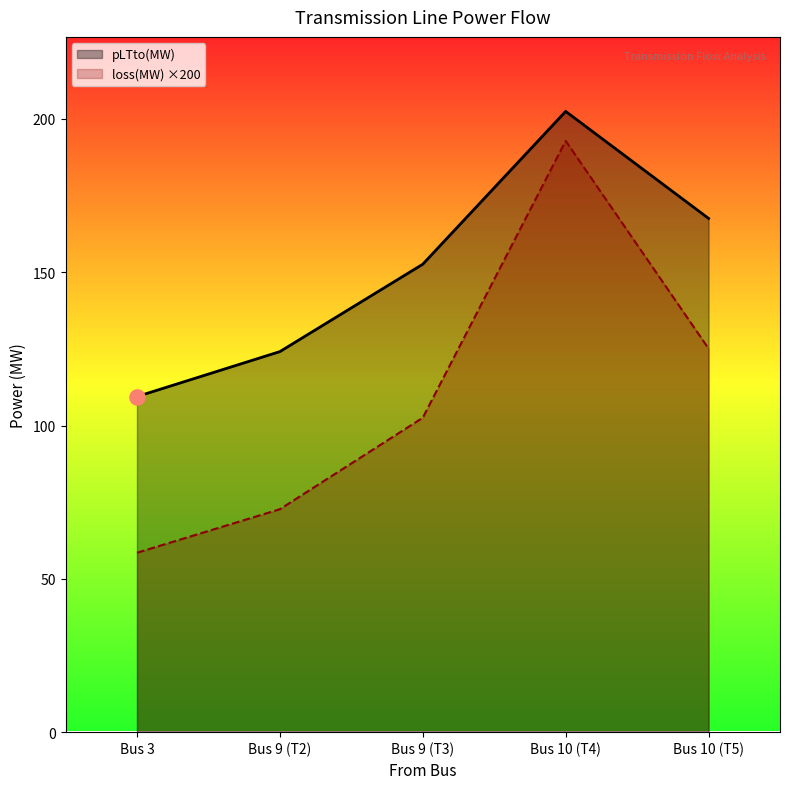

At which category is the sum across all series the highest?

Bus 10 (T4)